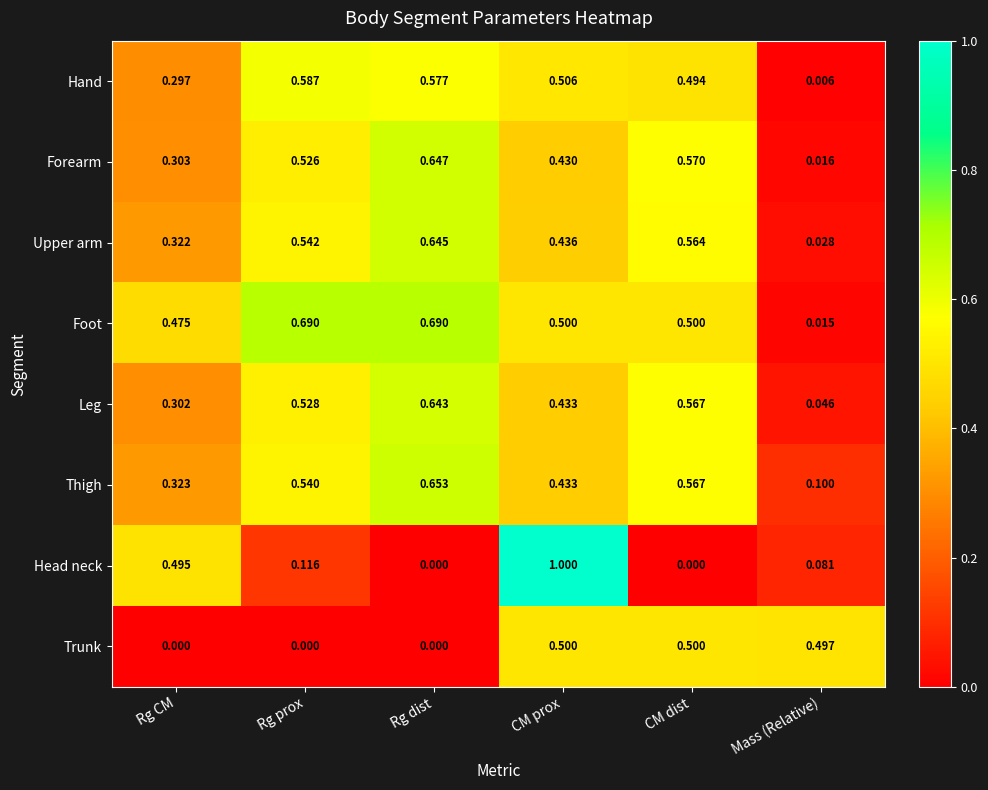

Which series has the largest range (max minus min)?

Head neck